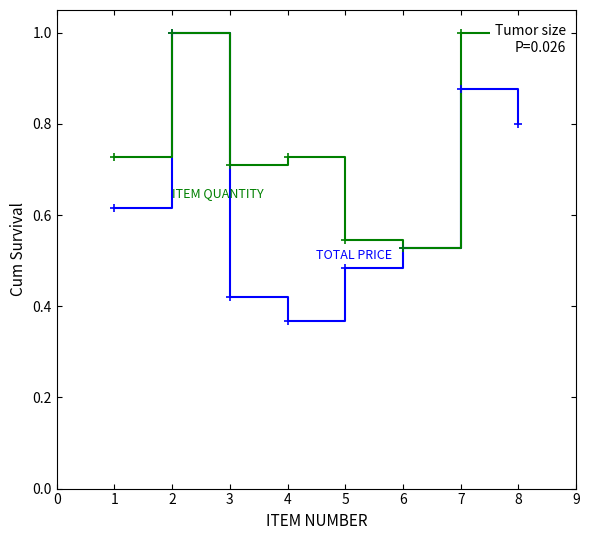

List the labels in order of ITEM QUANTITY value, largest first.

2, 7, 8, 1, 4, 3, 5, 6